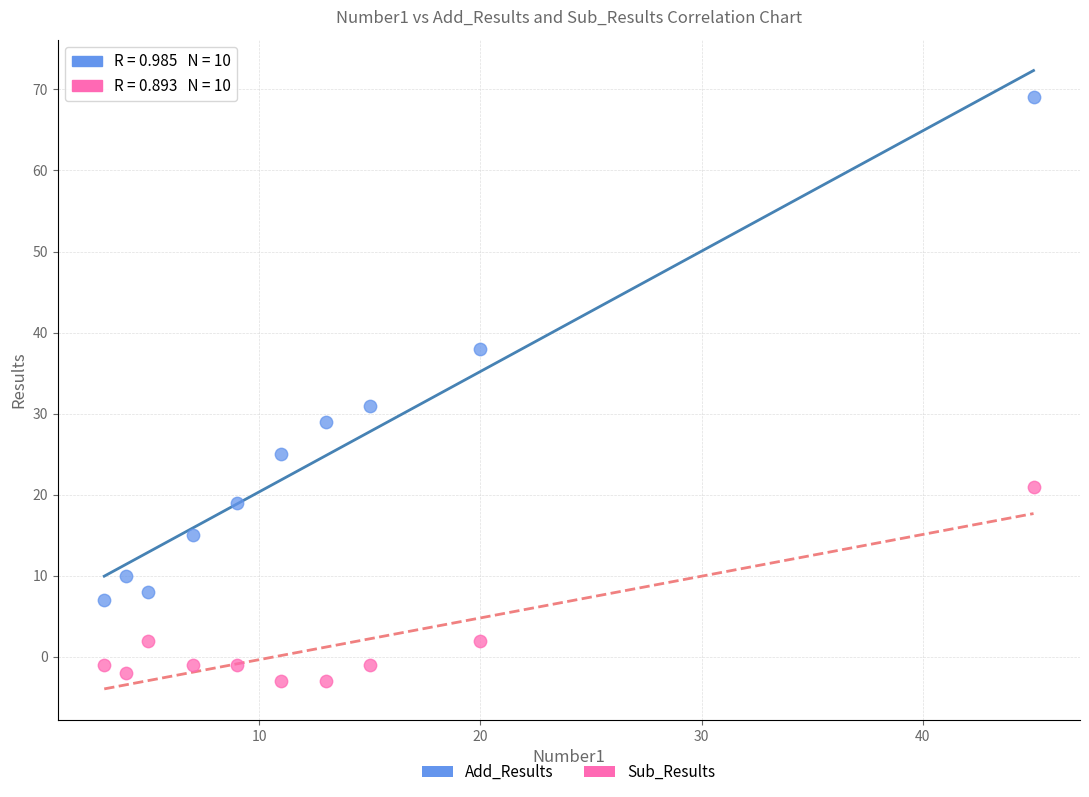

Which series contains the lowest Y value?

Sub_Results